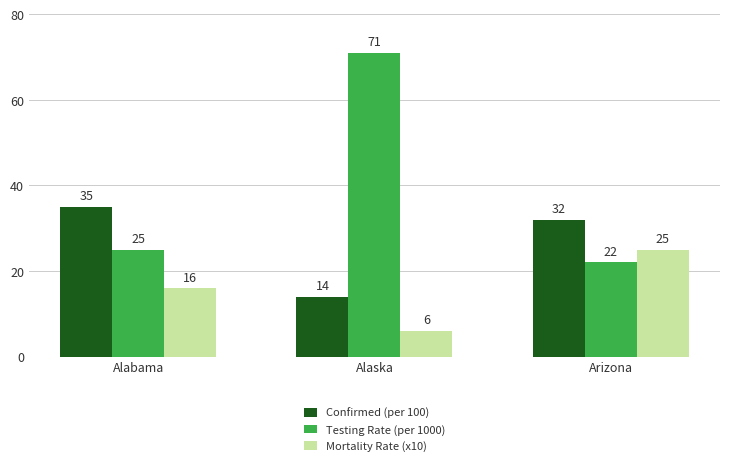

List the labels in order of Confirmed (per 100) value, smallest first.

Alaska, Arizona, Alabama